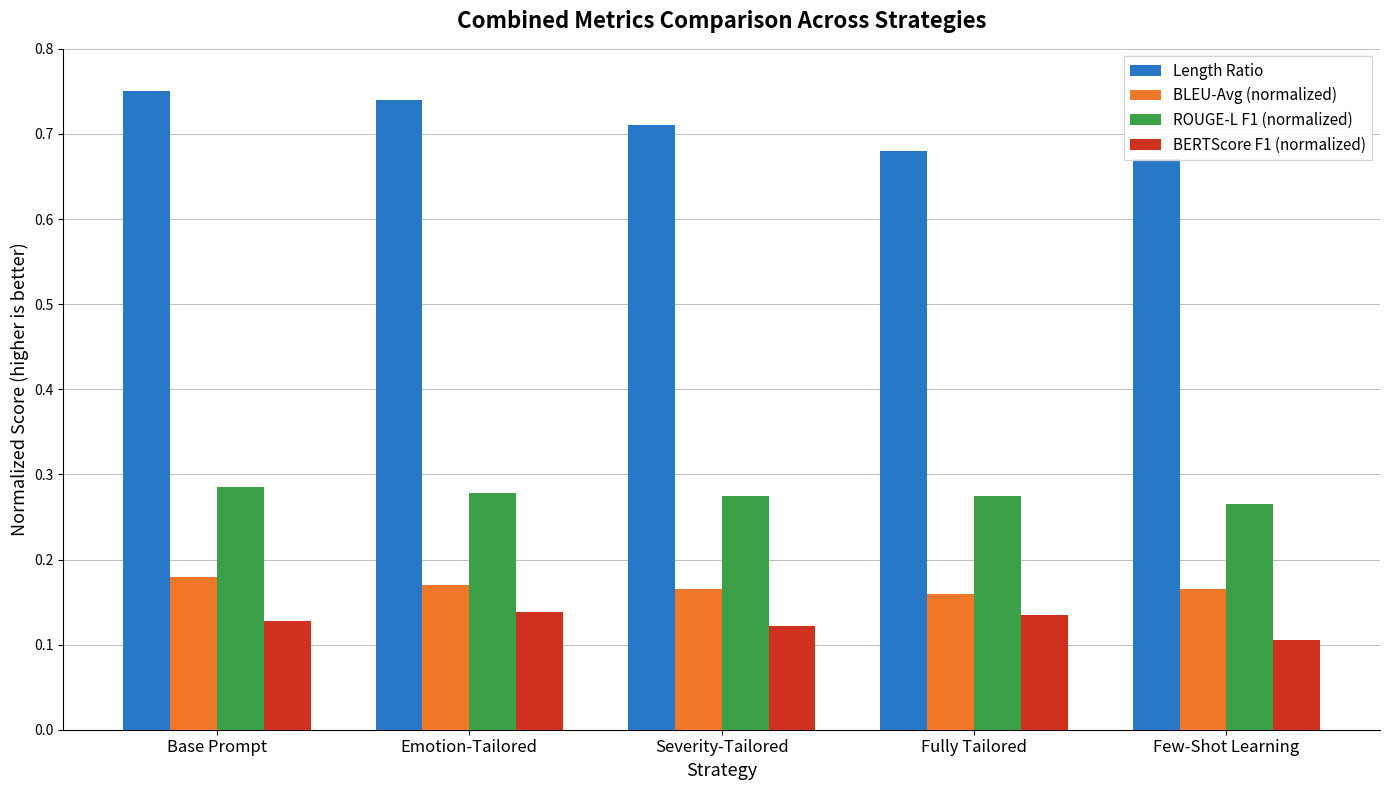

True or false: Length Ratio has a value of 0.7 at Emotion-Tailored.

True